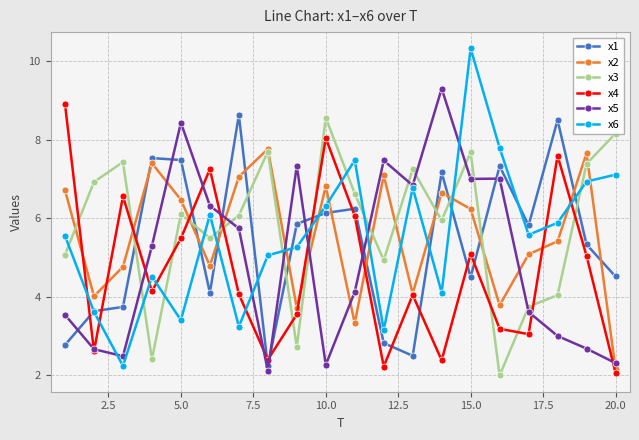

How many categories are shown in the chart?

20